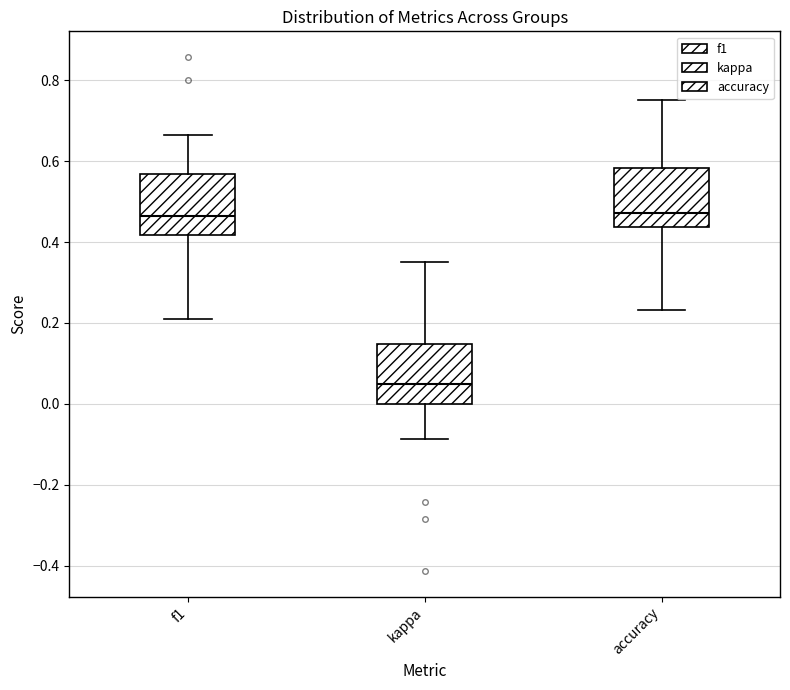

Where does the median line of the box for accuracy sit on the y-axis? The values are not printed on the chart, so give them approximately, as read against the axis.

0.48